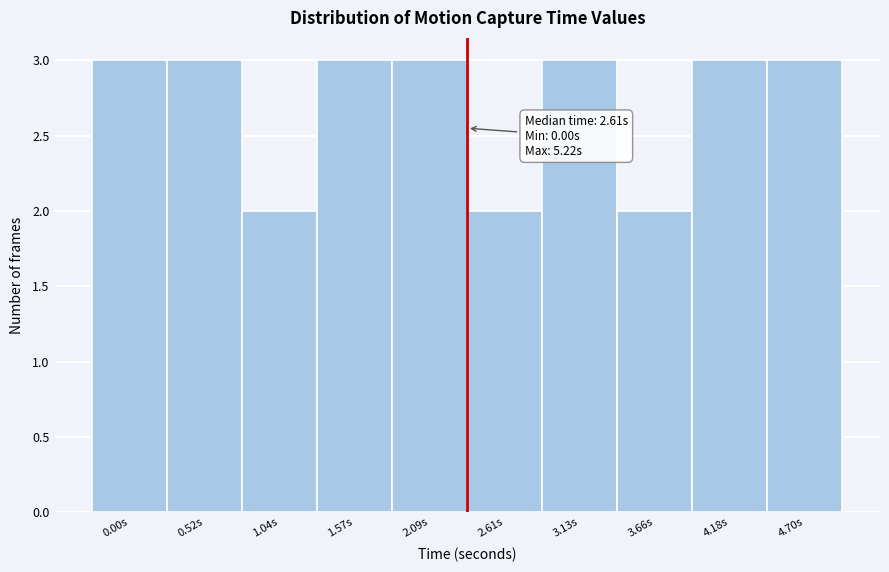

Reading right to left, extract all data points from this chart.

4.70s=3	4.18s=3	3.66s=2	3.13s=3	2.61s=2	2.09s=3	1.57s=3	1.04s=2	0.52s=3	0.00s=3